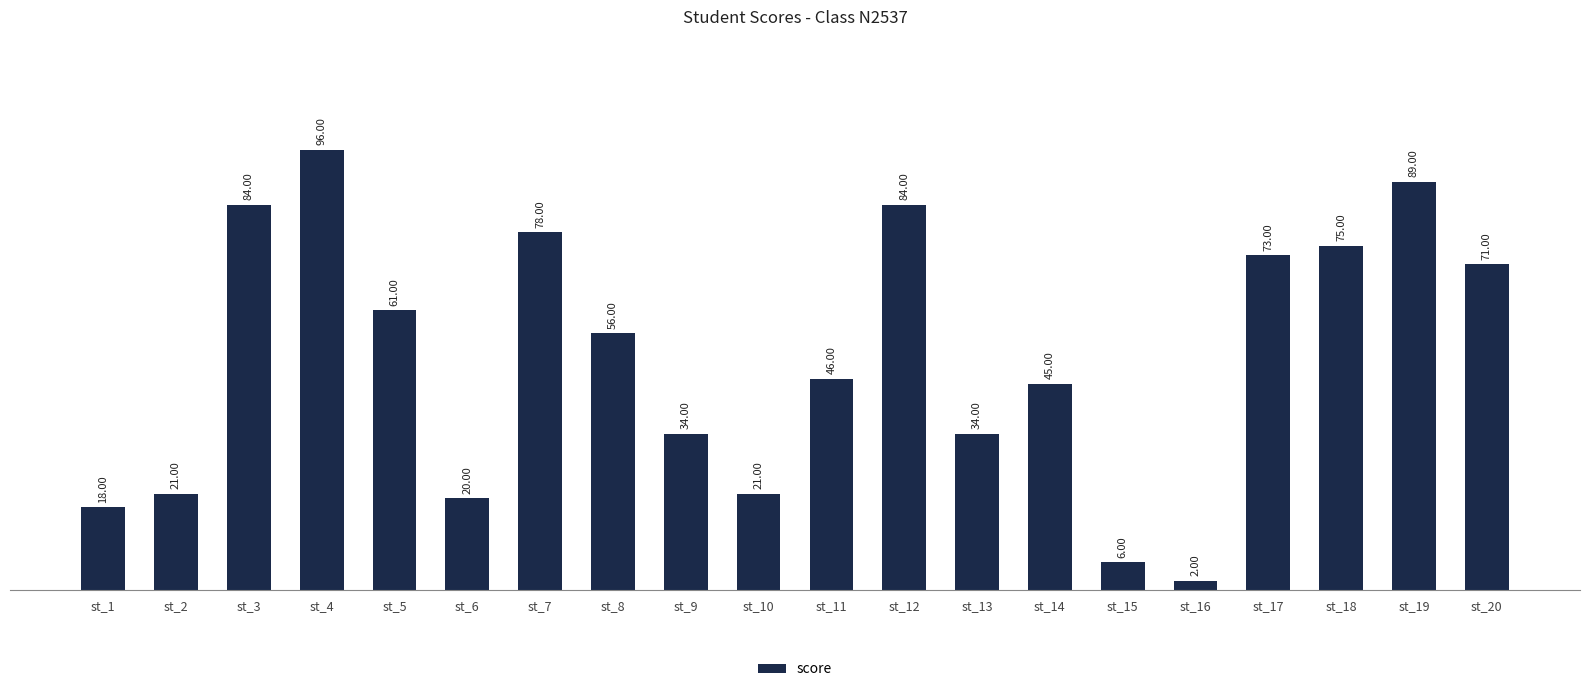

What is the change in value from st_14 to st_18?

+30